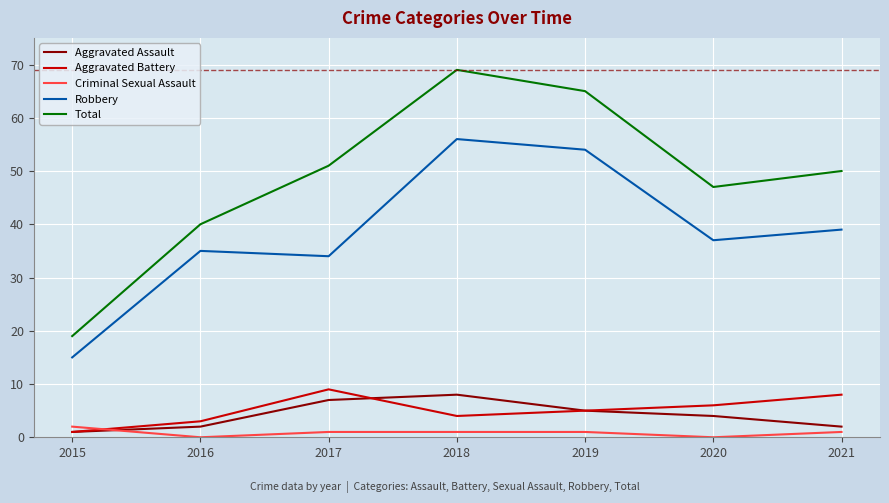

Reading left to right, transcribe all the data shown in this chart.

Aggravated Assault: 1	2	7	8	5	4	2
Aggravated Battery: 1	3	9	4	5	6	8
Criminal Sexual Assault: 2	0	1	1	1	0	1
Robbery: 15	35	34	56	54	37	39
Total: 19	40	51	69	65	47	50